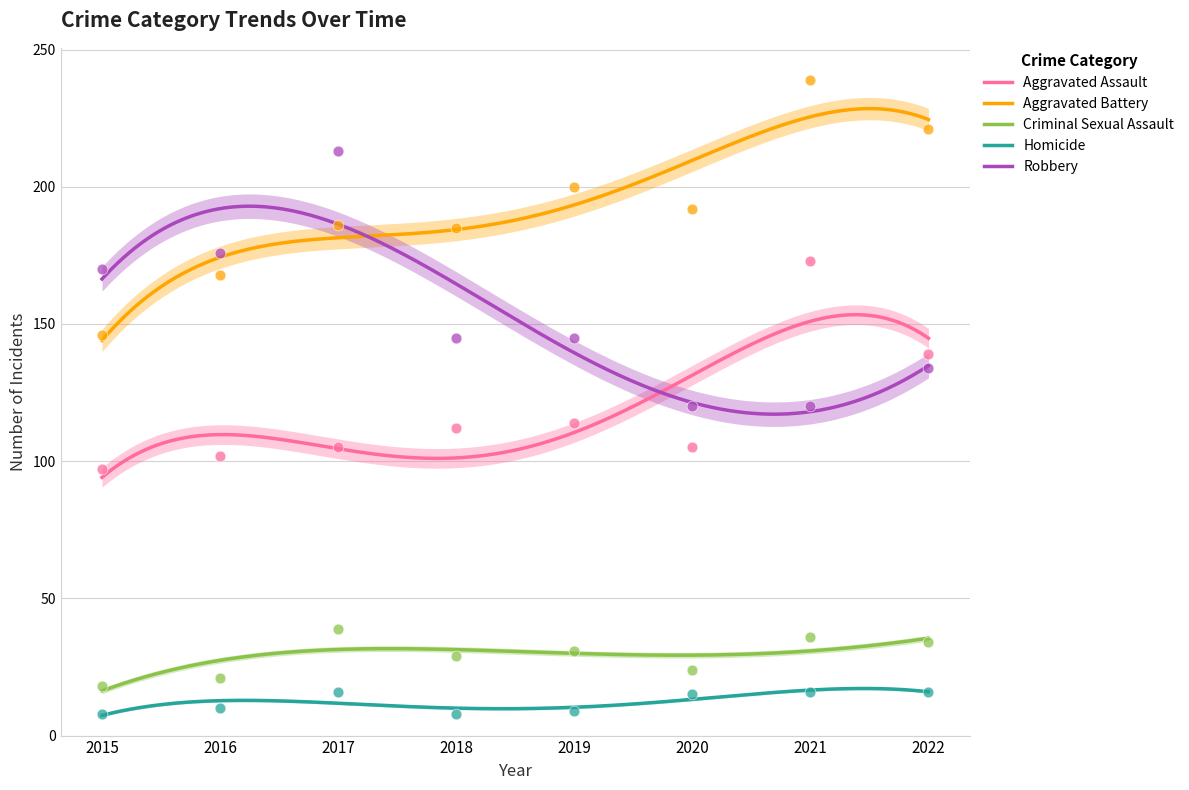

What are all the series names shown in the legend?

Aggravated Assault, Aggravated Battery, Criminal Sexual Assault, Homicide, Robbery